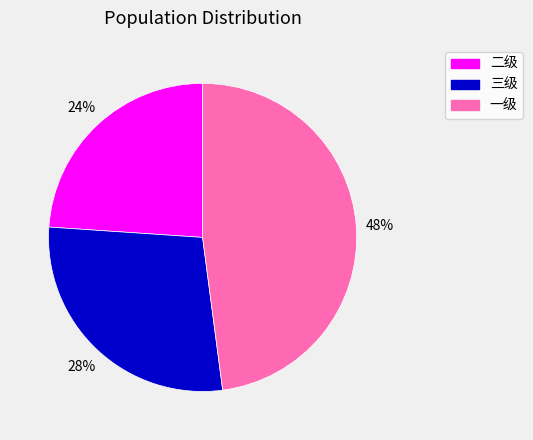

How many slices are in this pie chart?

3